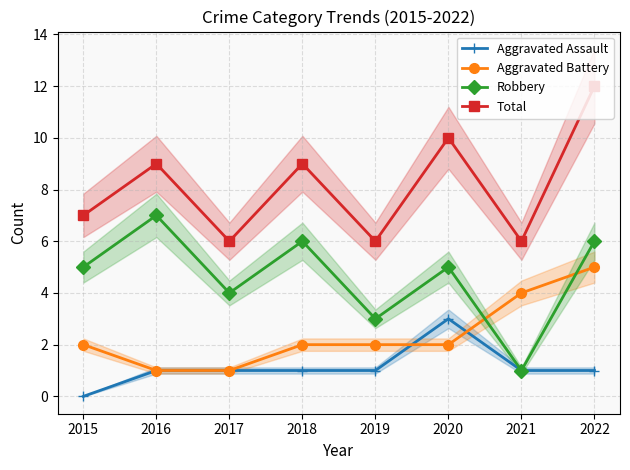

Is it true that Aggravated Battery equals 4 at 2021?

True